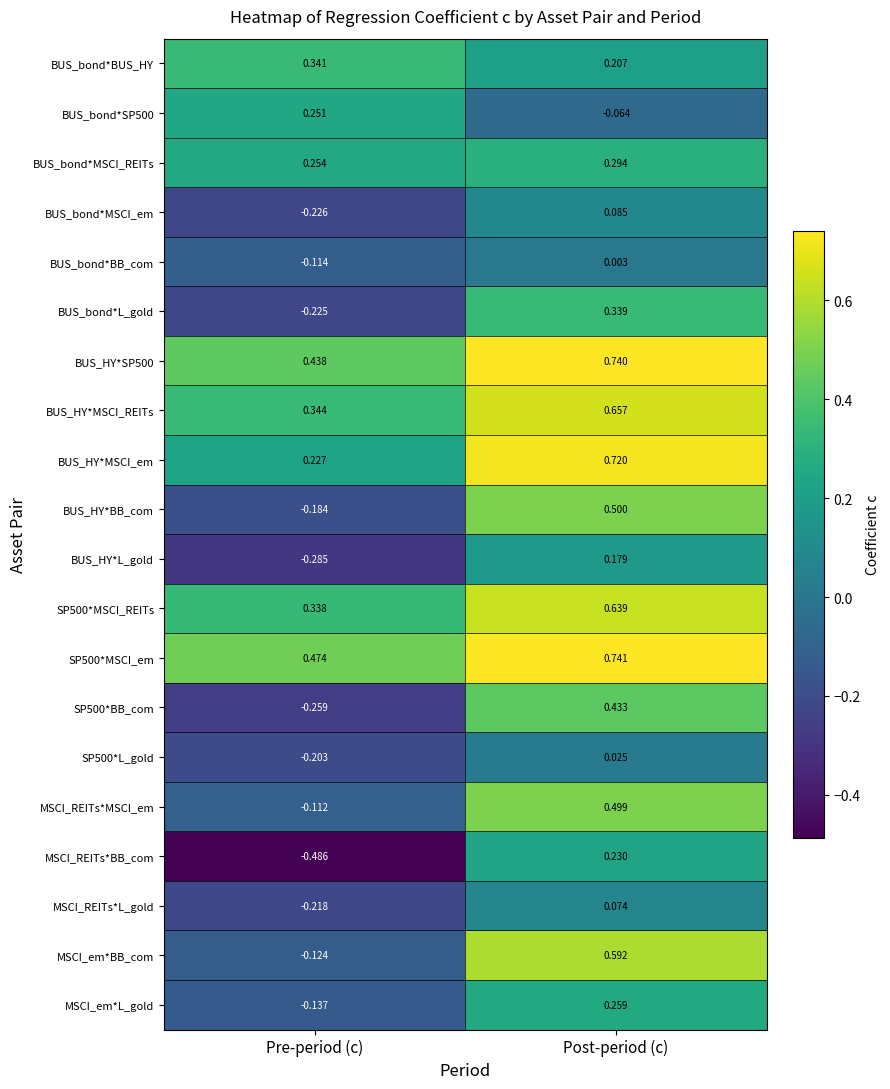

Where does the SP500*BB_com series first go above 0?

Post-period (c)